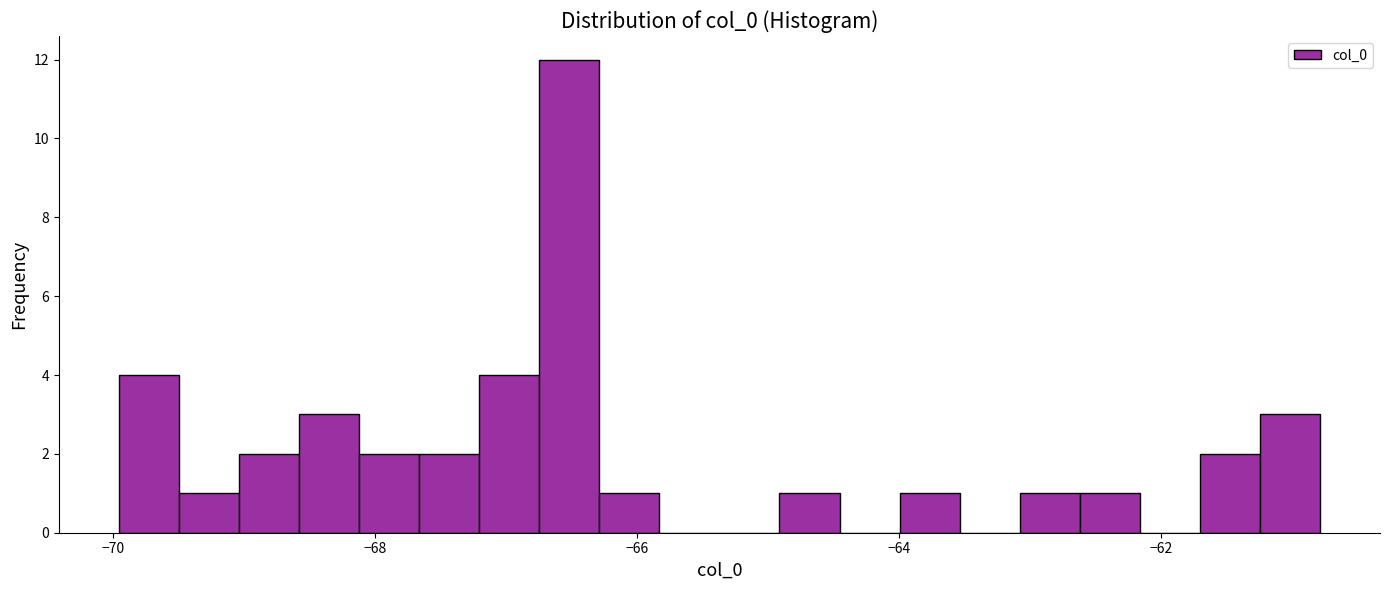

Around what value on the x-axis is the tallest bar? Give the approximate position of its centre, as read against the axis.

-66.6